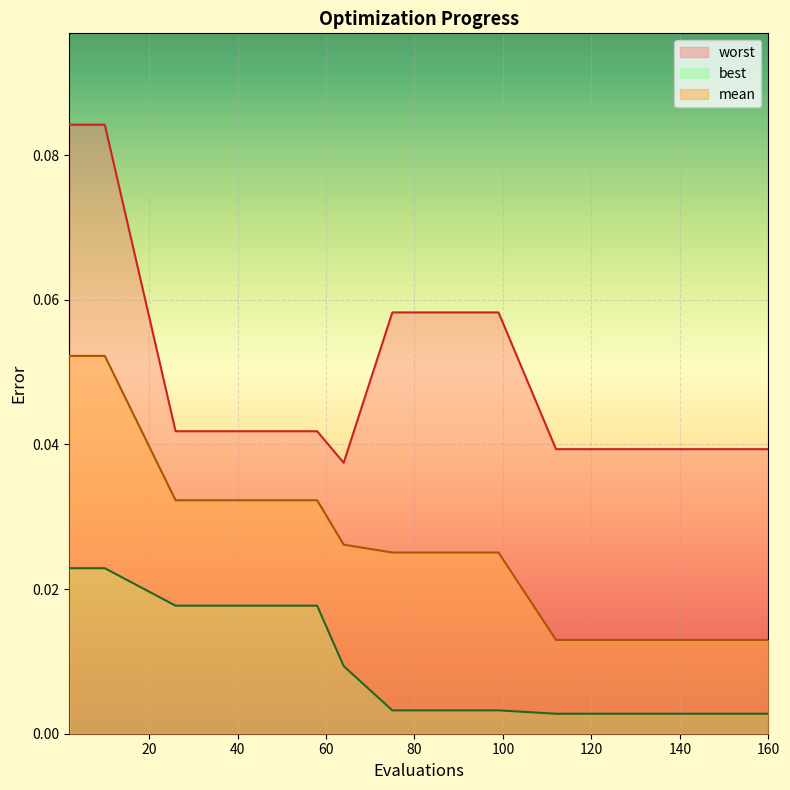

Which category has the highest value across all series?

2